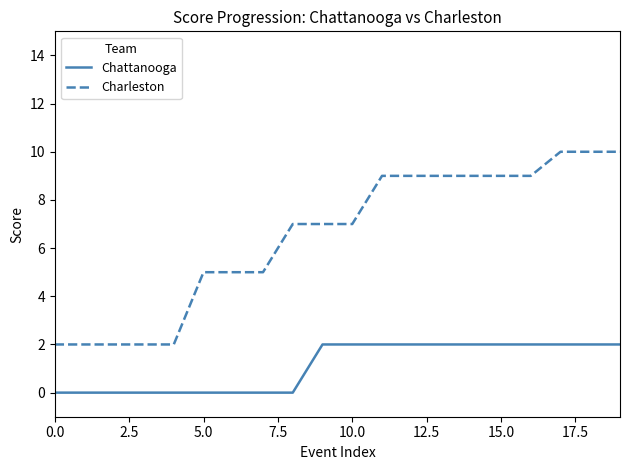

Which series has the largest range (max minus min)?

Charleston